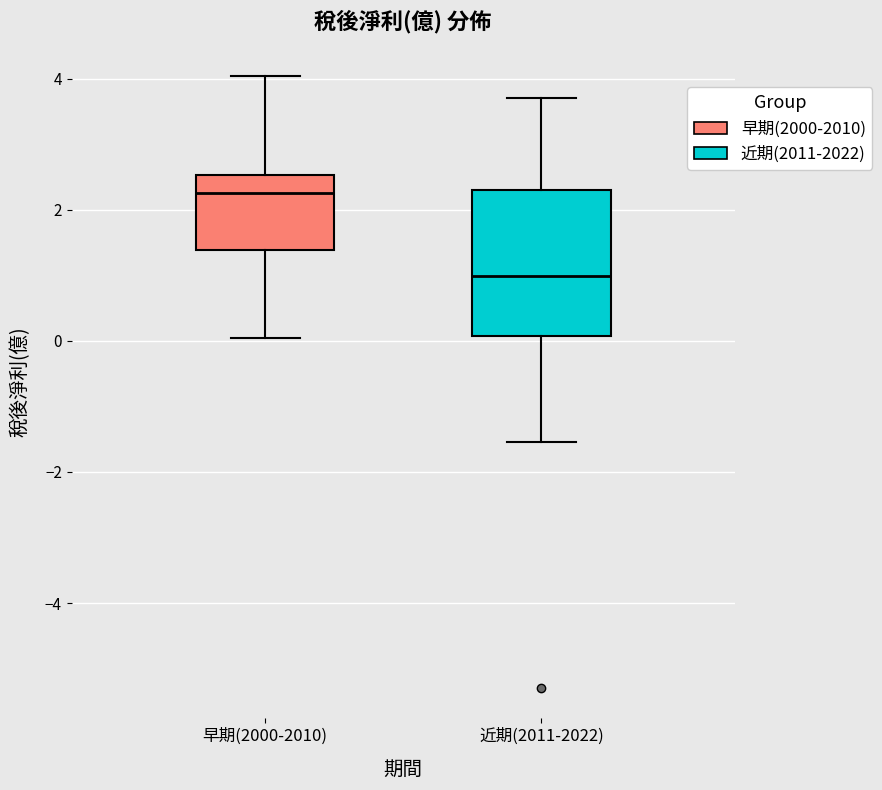

Which box has the highest median line?

早期(2000-2010)